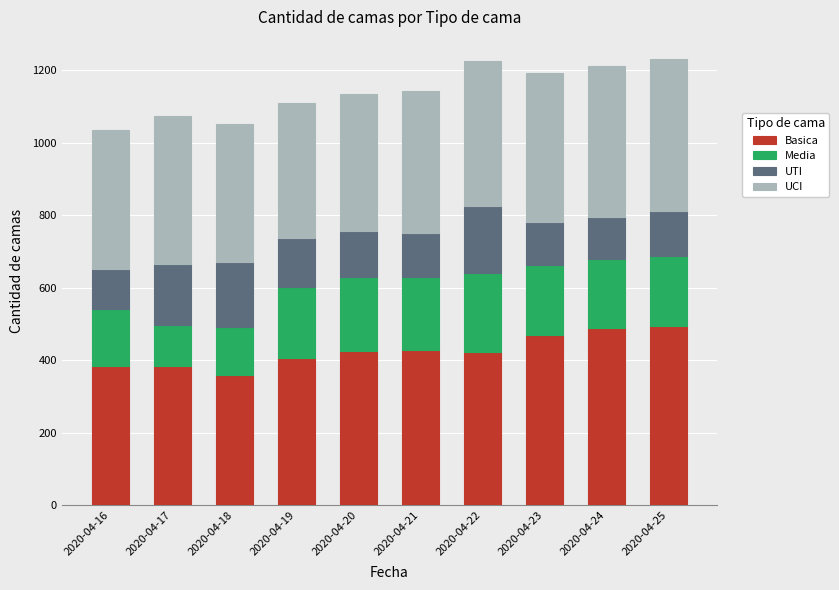

What is the total value across all series at 2020-04-25?

1230